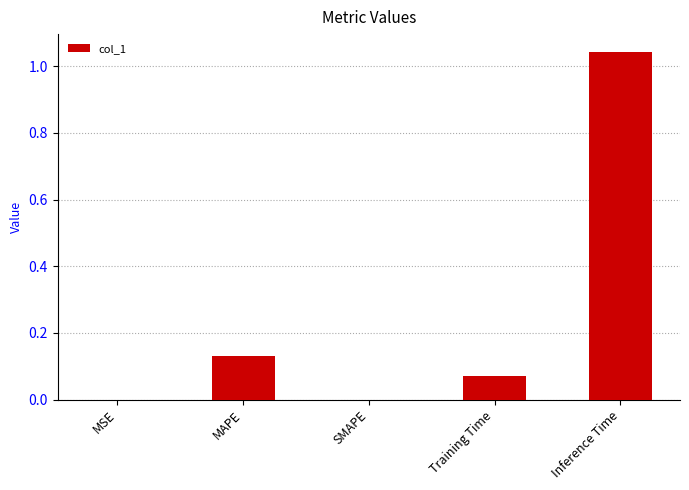

Is it true that the value at MSE is 0.0?

True